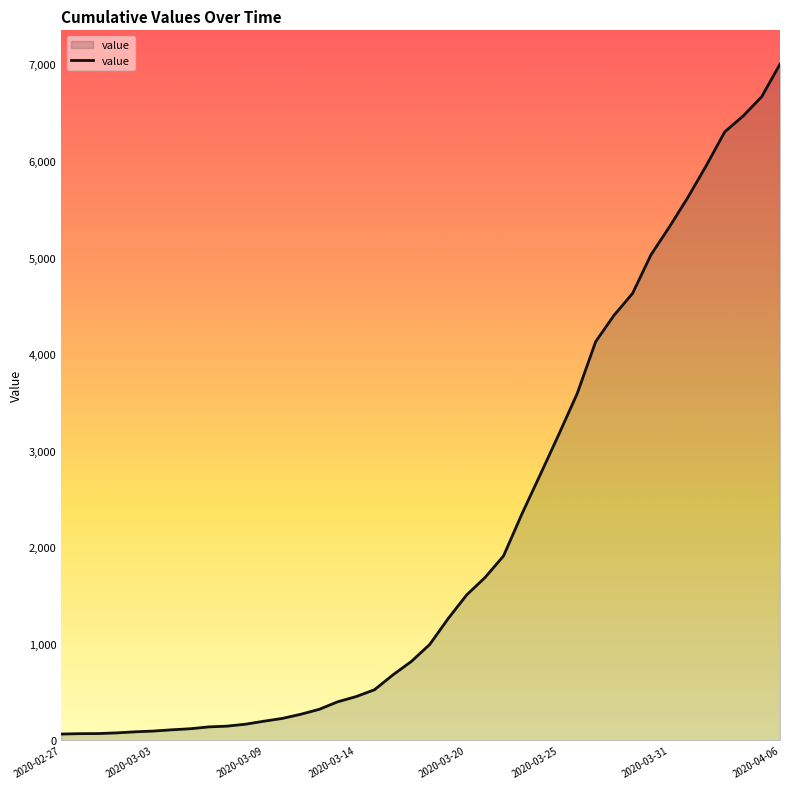

What is the maximum value shown in the chart?

7003